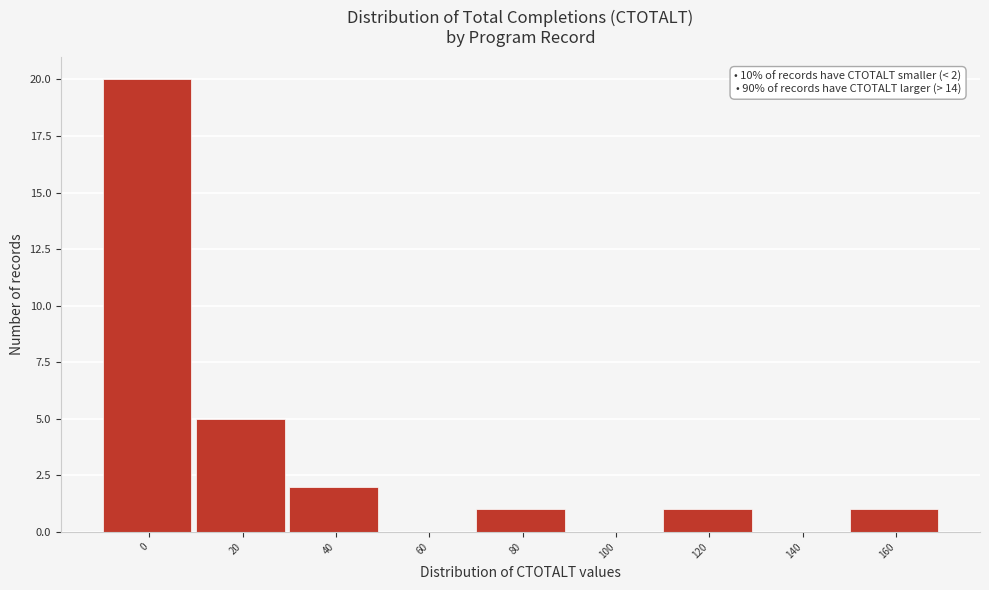

Reading right to left, what are all the values shown in this chart?

160=1	140=0	120=1	100=0	80=1	60=0	40=2	20=5	0=20